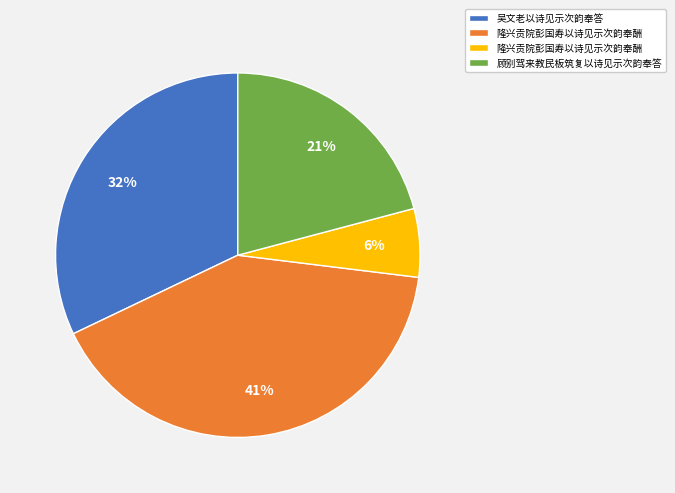

Does any single category account for the majority?

No